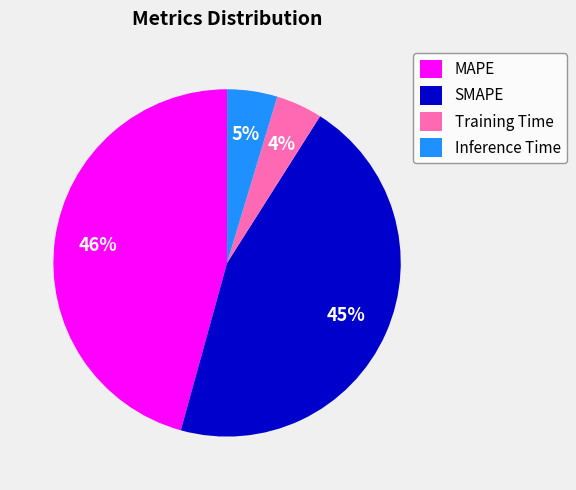

Does SMAPE account for over 50% of the chart?

No